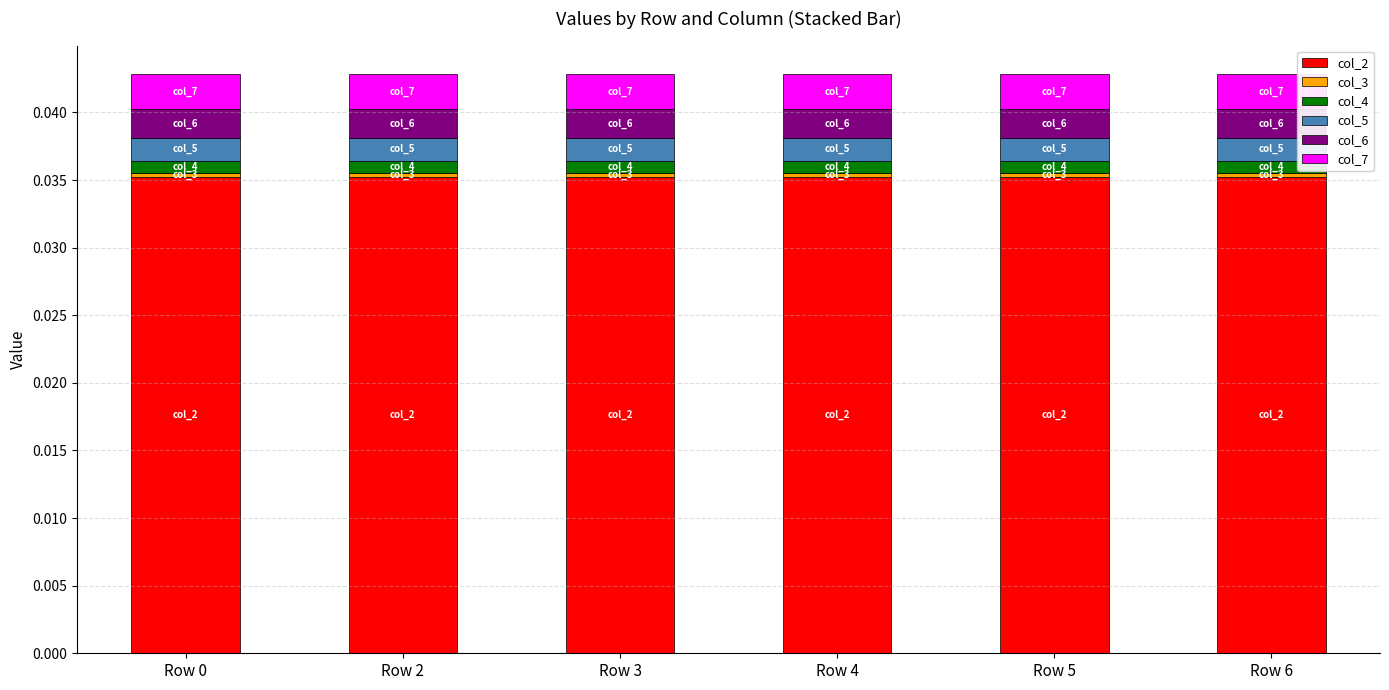

The col_2 series shows 0.0 at Row 0. True or false?

True